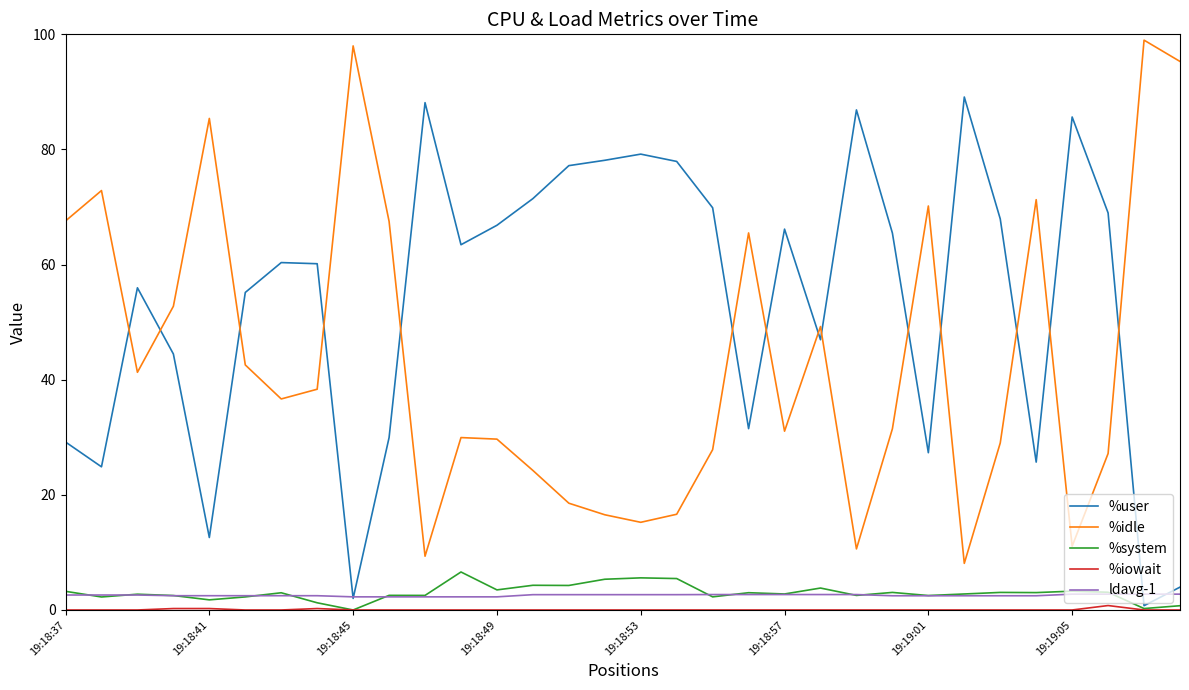

Which series has the largest total across all categories?

%user